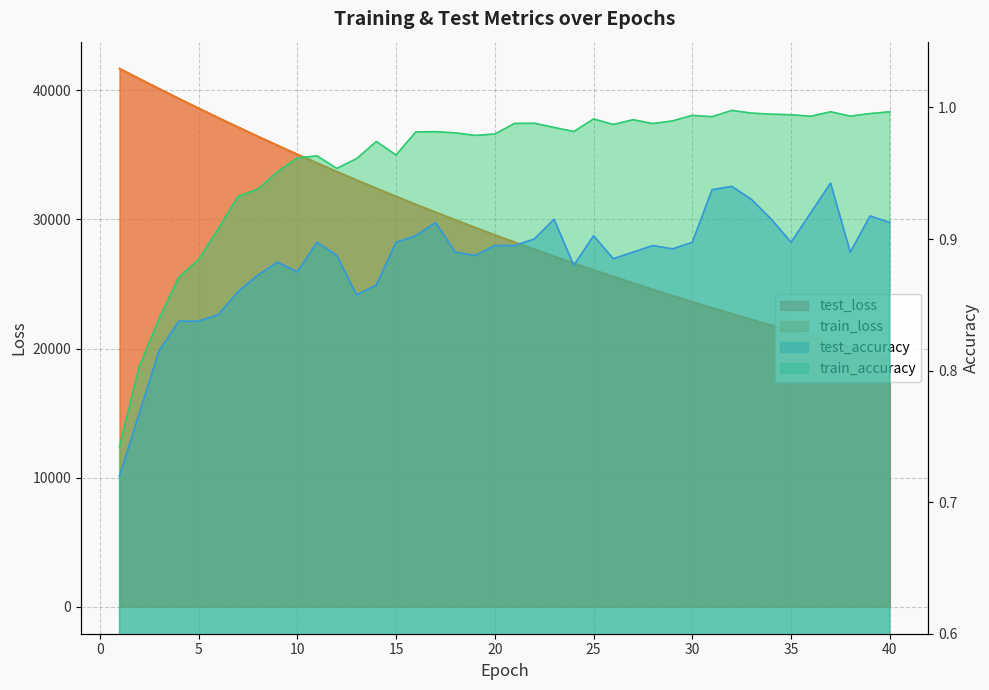

How many data points in test_loss are above 28797?

20